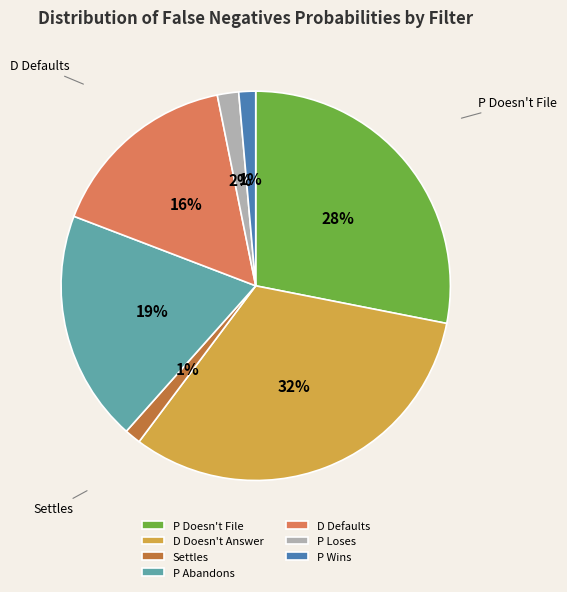

How many segments does this pie chart have?

7